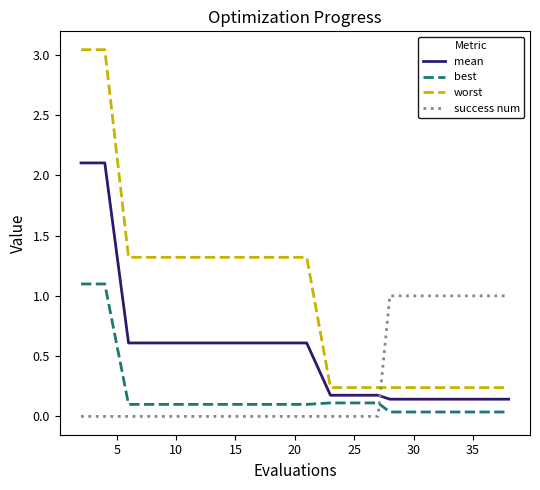

What is the difference between the maximum and minimum values in the best series?

1.1